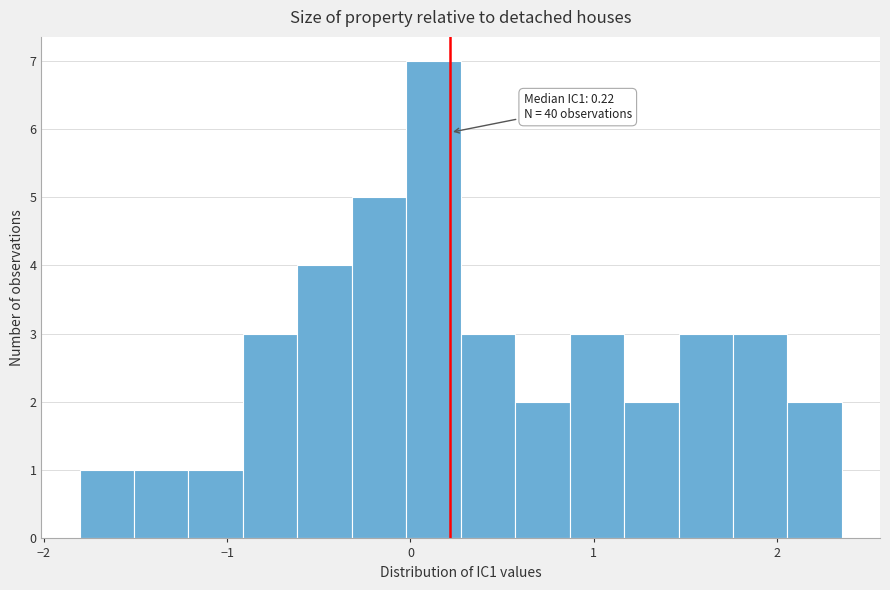

Around what value on the x-axis is the tallest bar? Give the approximate position of its centre, as read against the axis.

0.1